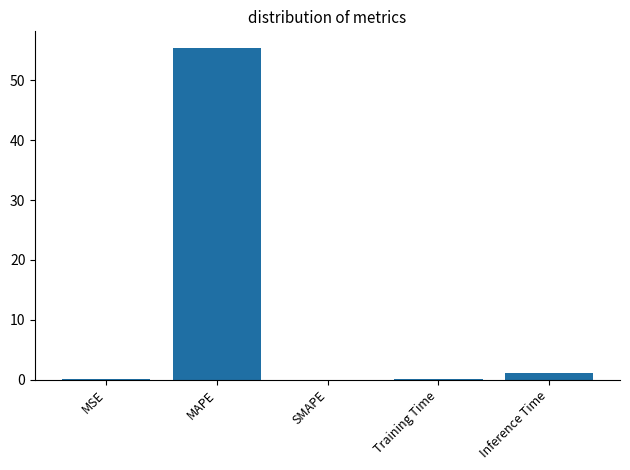

The value at SMAPE is 0.0. True or false?

True